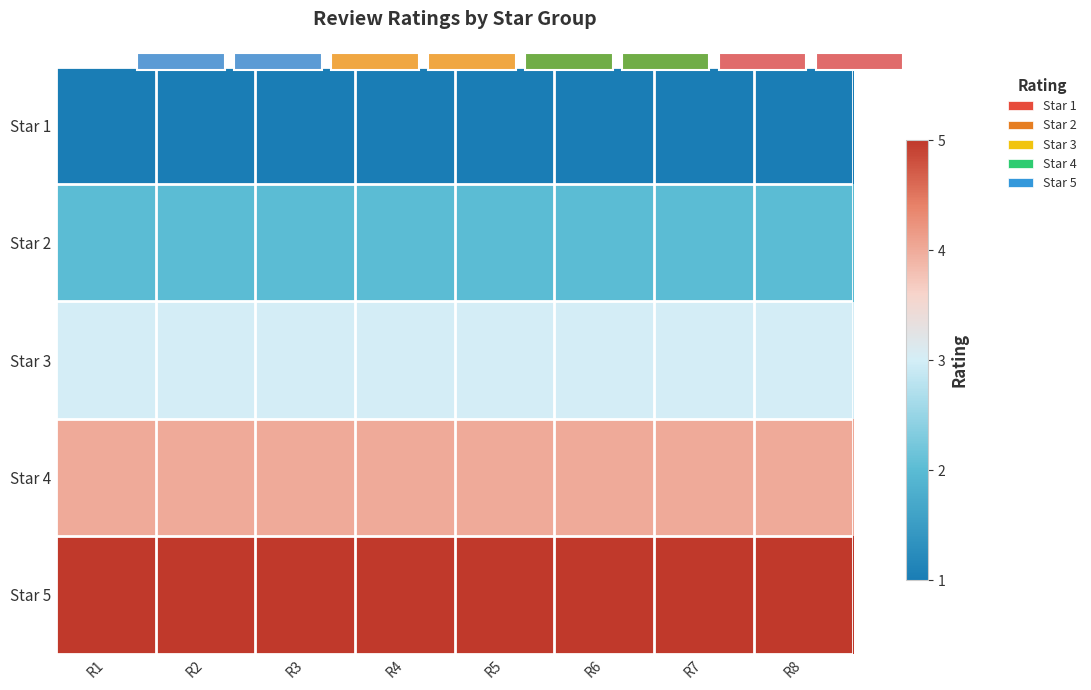

At how many categories does at least one series exceed 4?

8